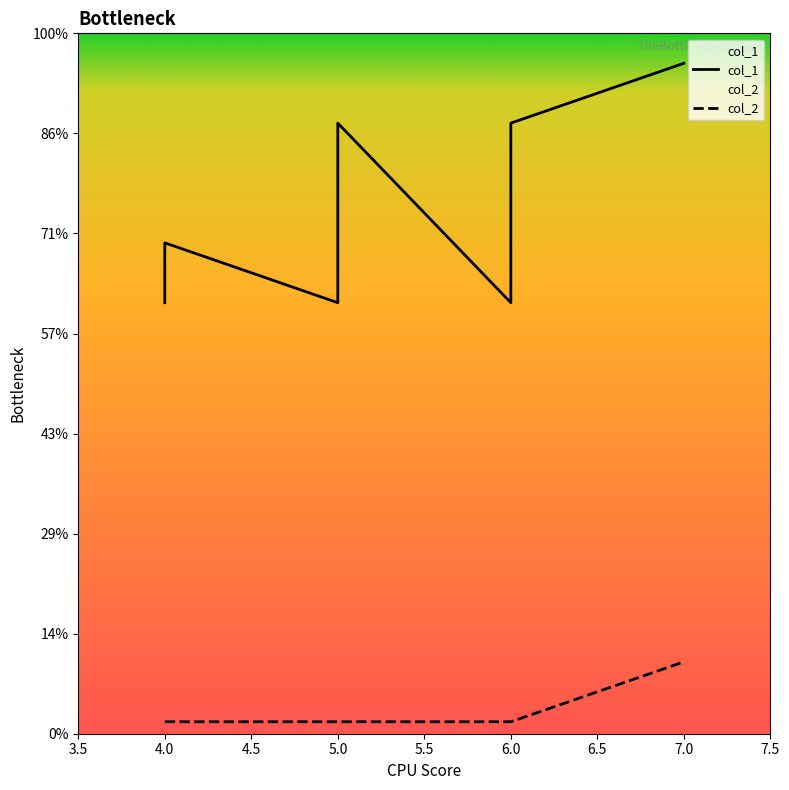

Which series changed the most between 4 and 5?

col_1